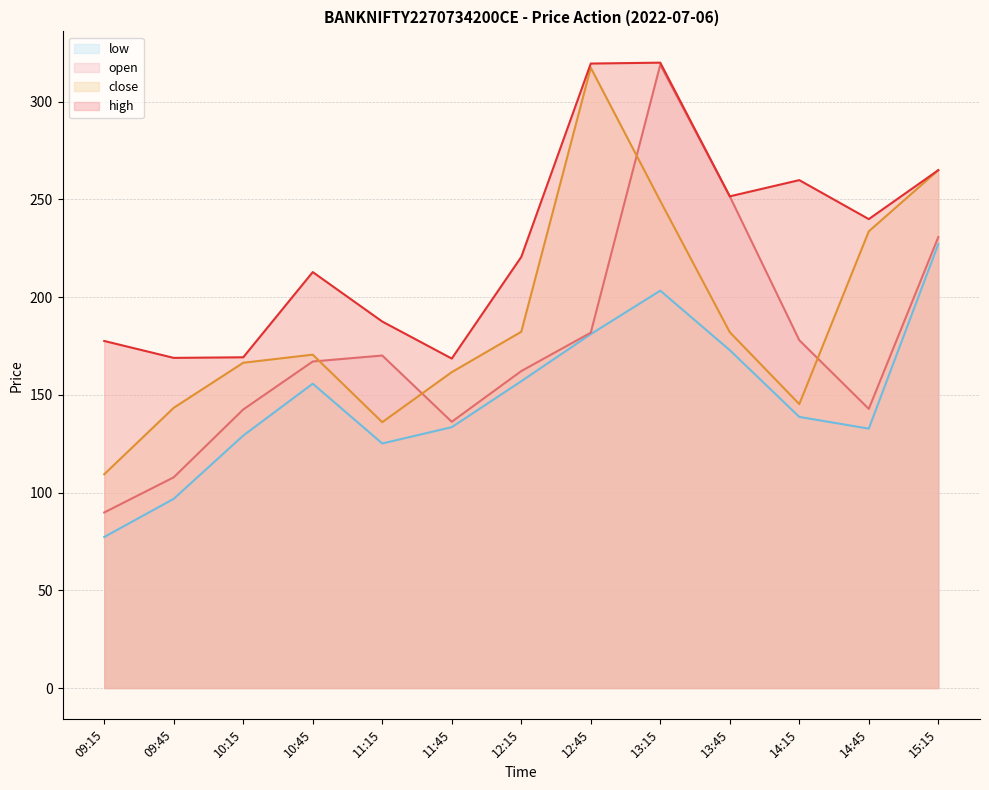

Where is the first local minimum for close?

11:15